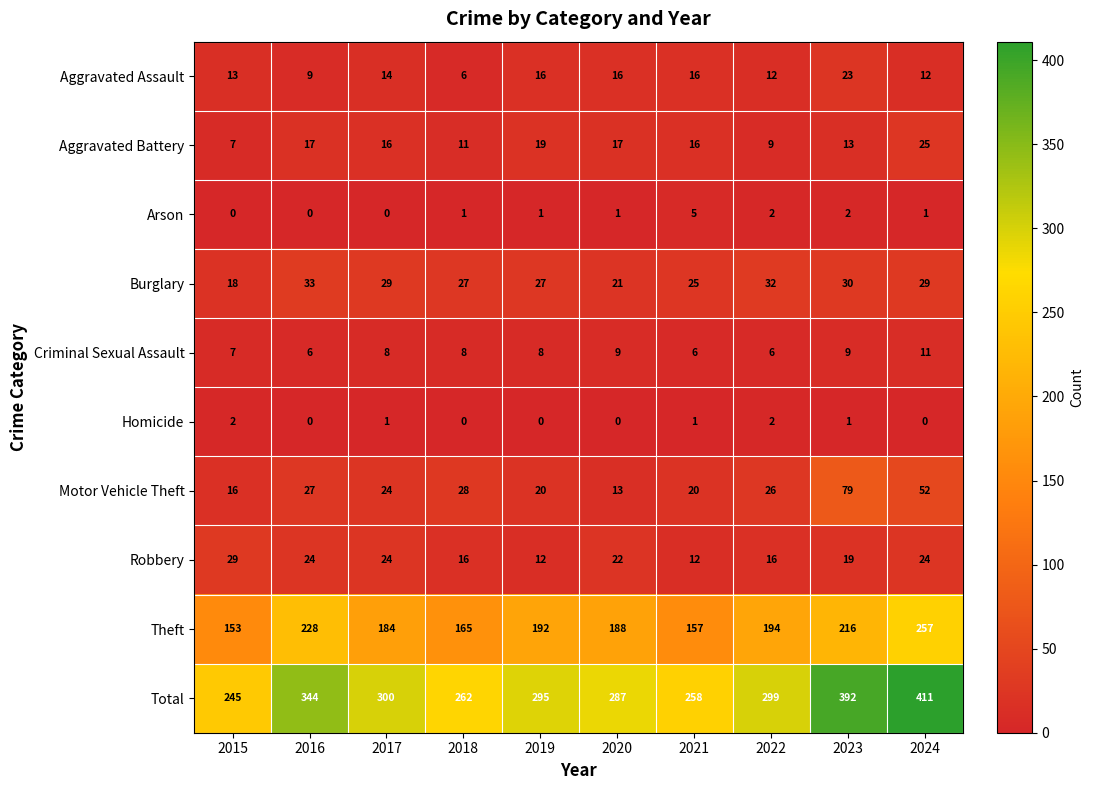

List the series in order of their peak value, highest first.

Total, Theft, Motor Vehicle Theft, Burglary, Robbery, Aggravated Battery, Aggravated Assault, Criminal Sexual Assault, Arson, Homicide